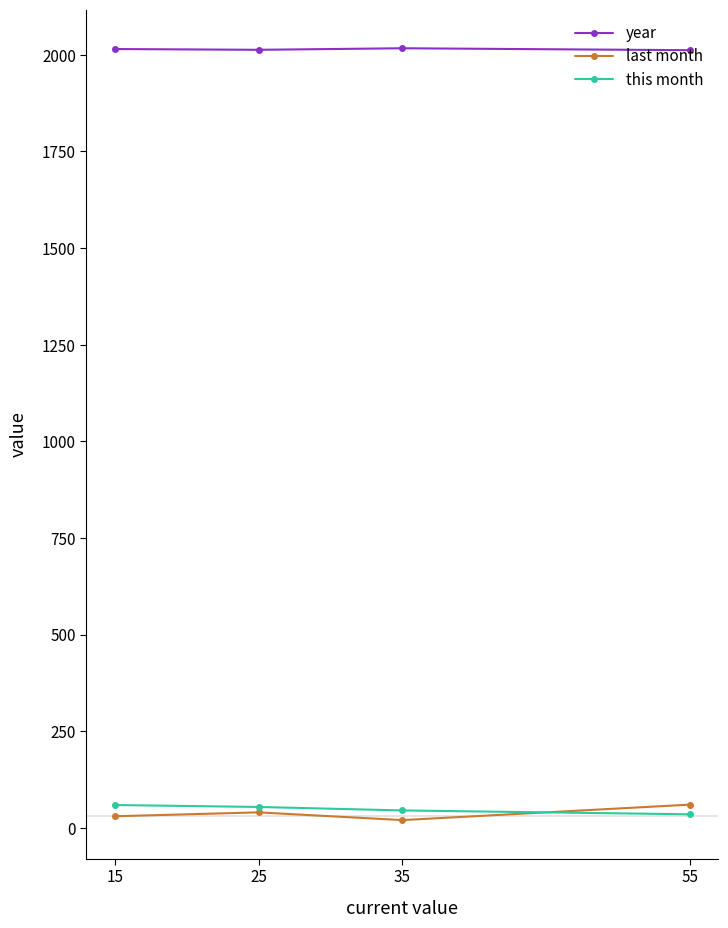

The this month series shows 54 at 25. True or false?

True